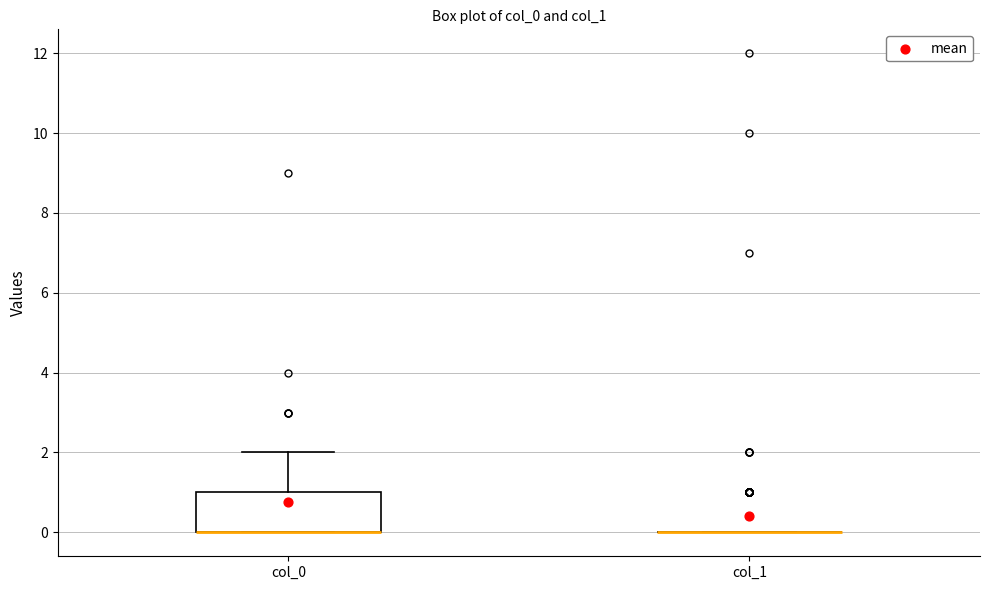

Reading left to right, read every box against the y-axis: the position of its median line, the range the box covers, and the ends of its whiskers. The values are not printed on the chart, so give them approximately, as read against the axis.

col_0: median 0 (drawn on the box's lower edge), box 0 to 1, whiskers 0 to 2
col_1: box collapsed to a line at 0, whiskers 0 to 0